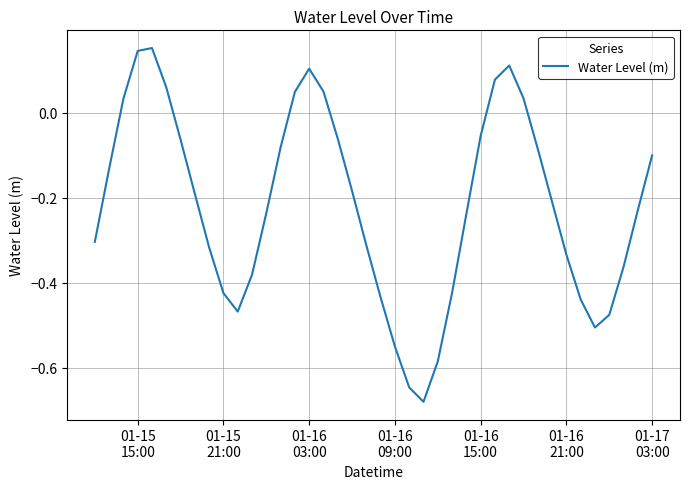

What is the difference between the maximum and minimum values?

0.8